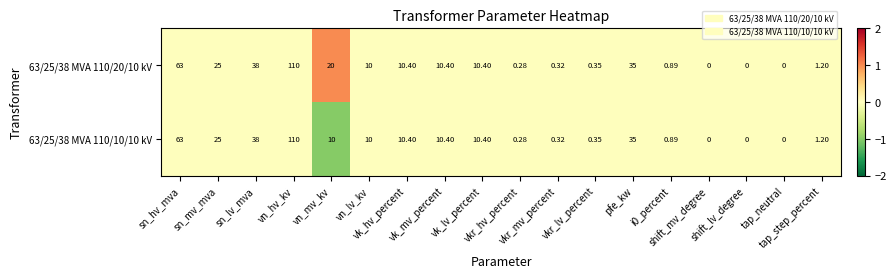

How many data points does each series have?

18